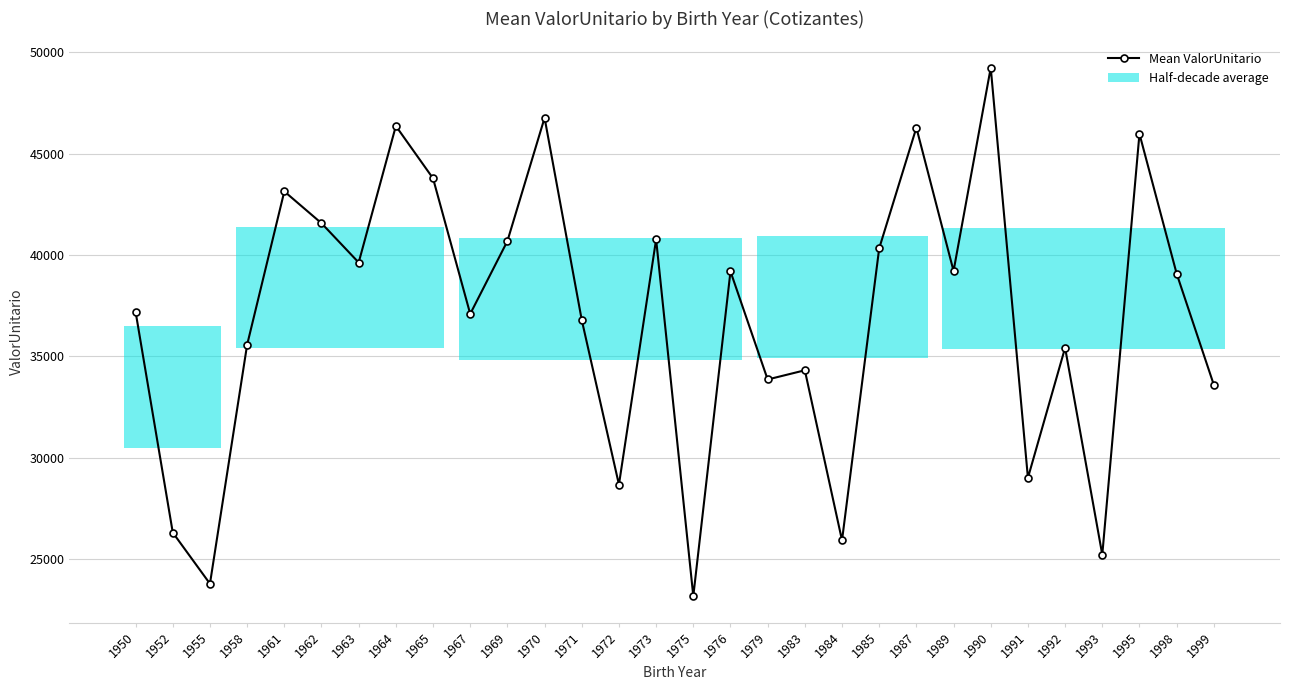

How many lines are shown in the chart?

1